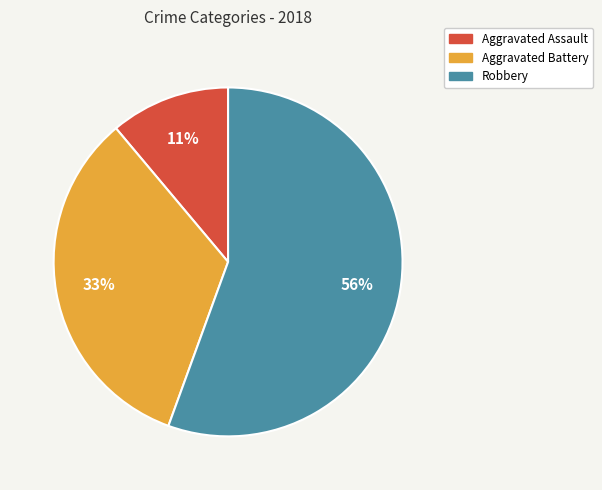

To the nearest percent, what is the average slice percentage?

33%